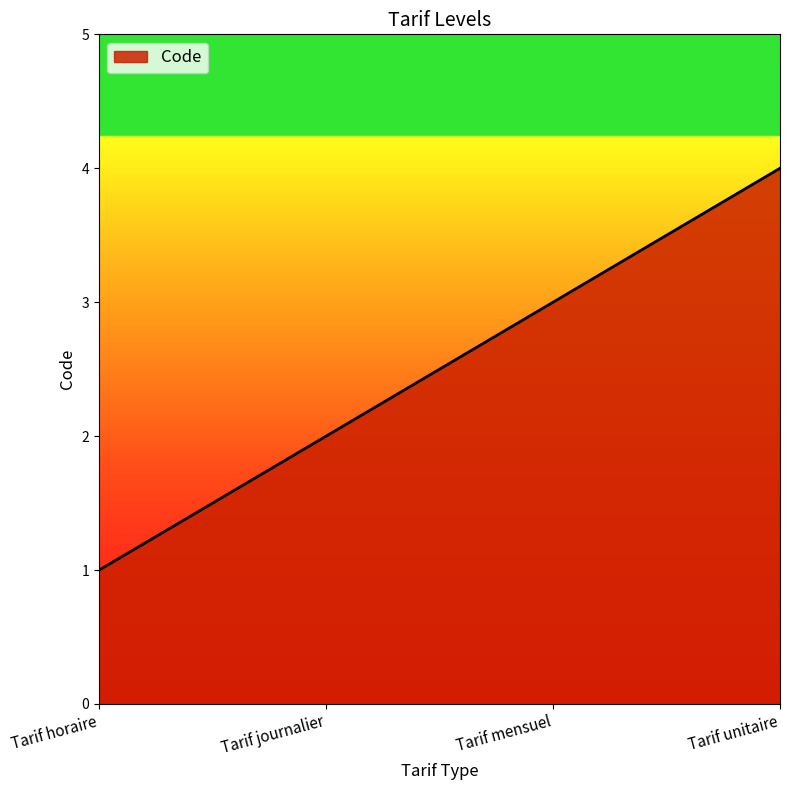

What is the greatest value displayed?

4